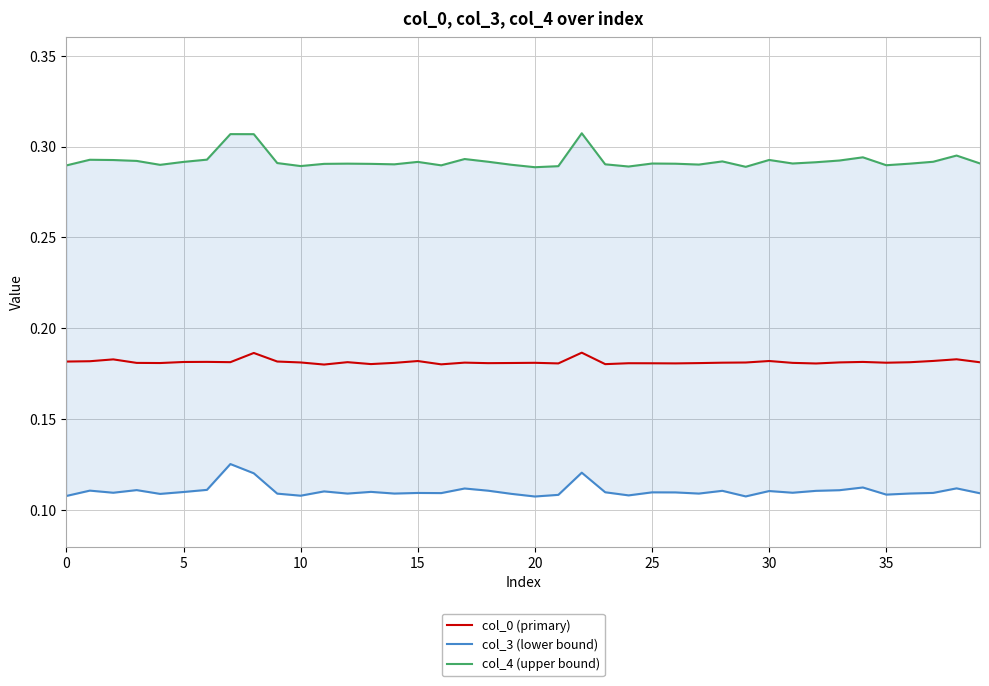

True or false: col_4 (upper bound) and col_0 (primary) intersect in this chart.

False